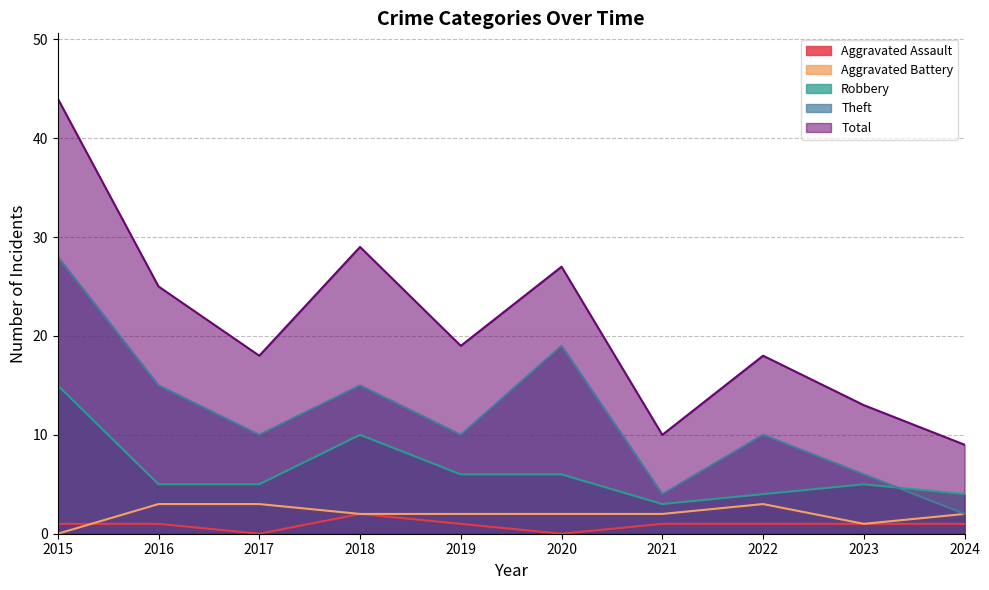

What is the difference between the second highest and minimum values in the Theft series?

17